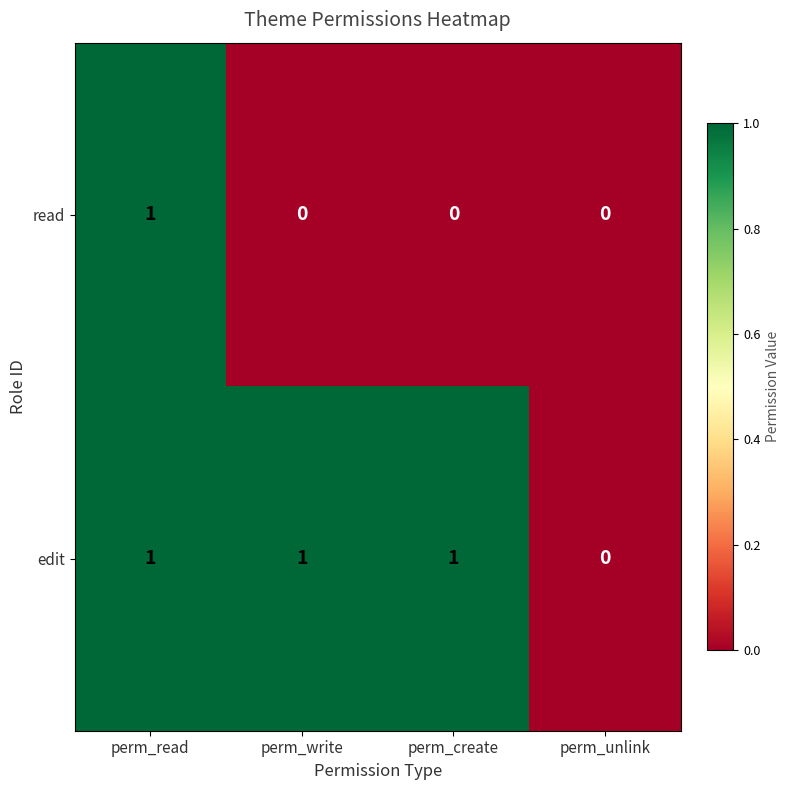

Reading left to right, extract all data points from this chart.

read: perm_read=1	perm_write=0	perm_create=0	perm_unlink=0
edit: perm_read=1	perm_write=1	perm_create=1	perm_unlink=0